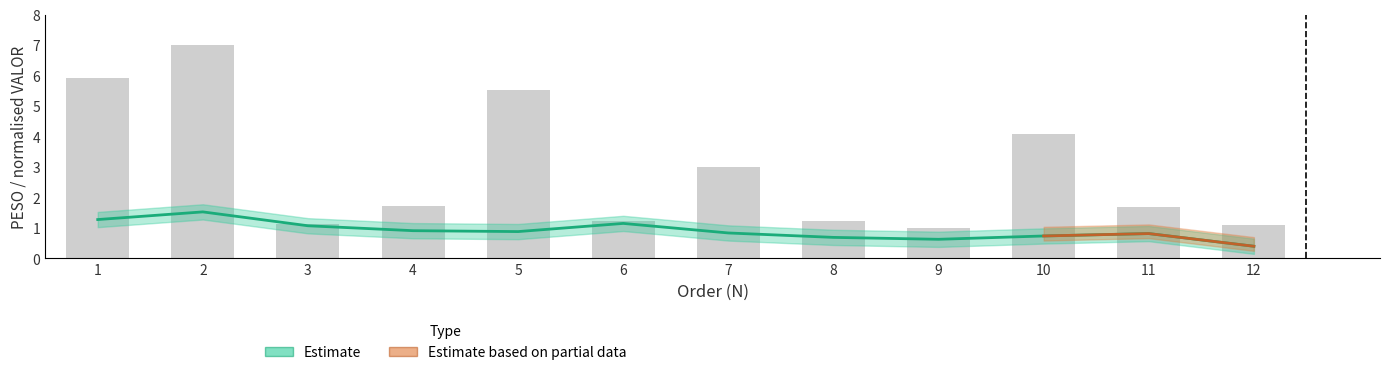

The value at 5 is 1.4. True or false?

False